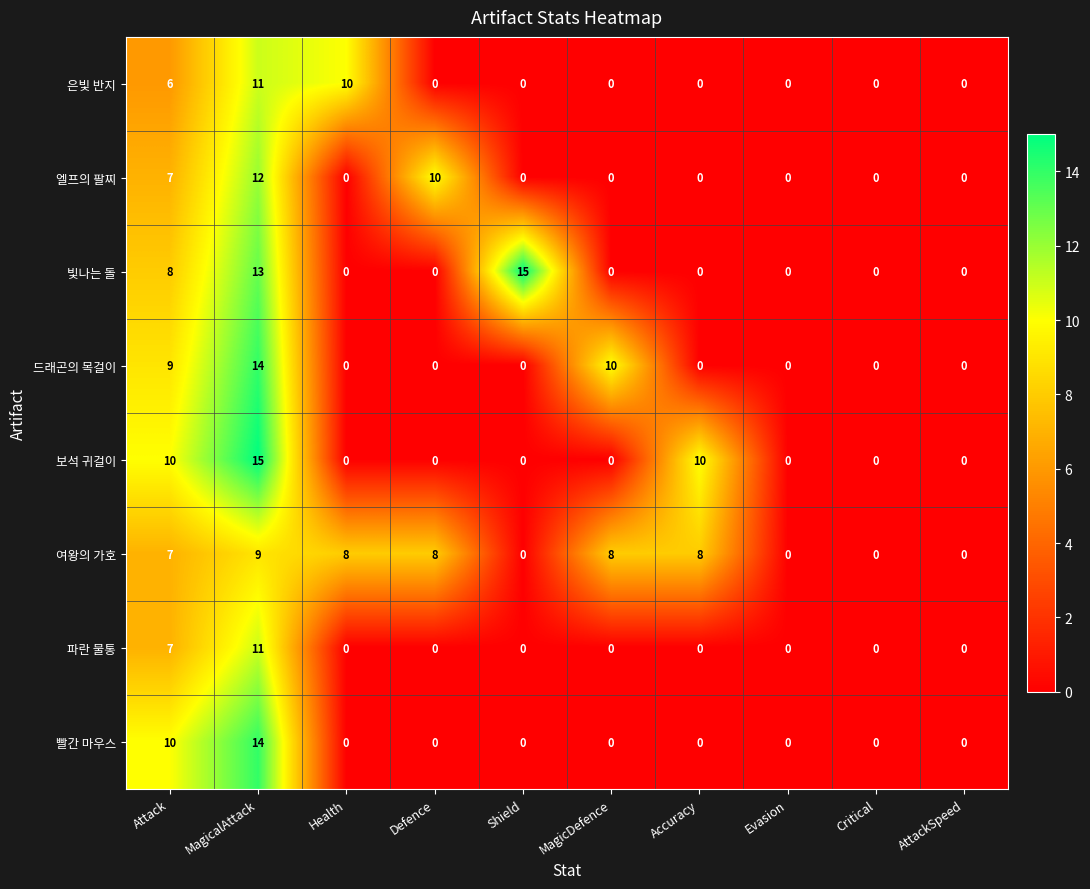

What is the difference between the second highest and second lowest values in the 은빛 반지 series?

10